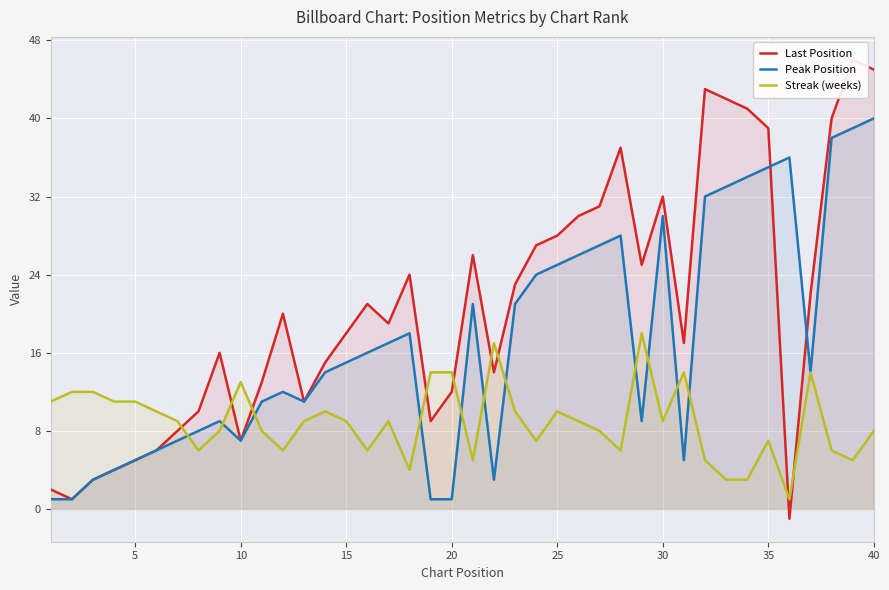

How many values in Last Position are above zero?

39